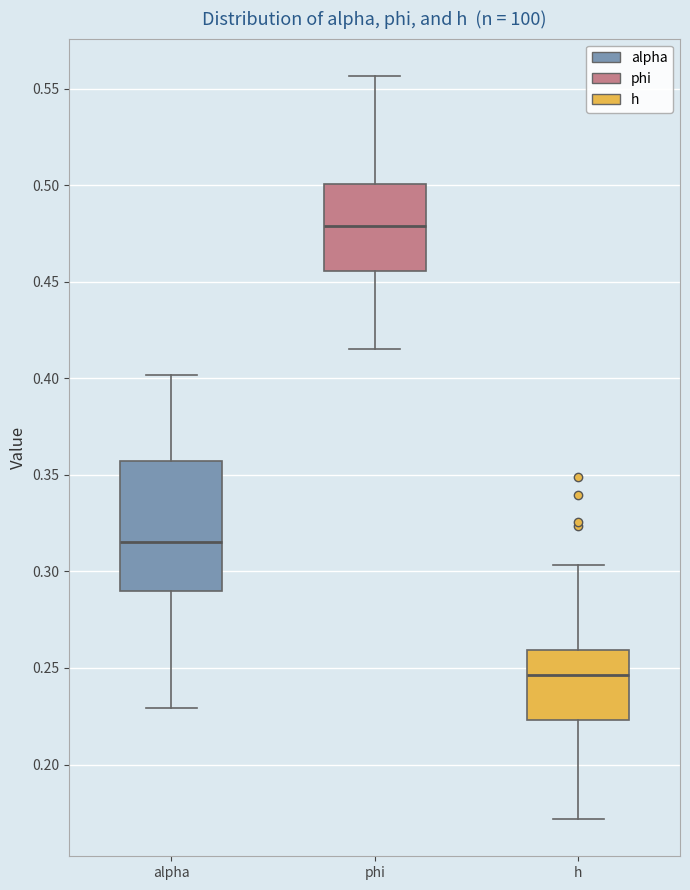

Reading left to right, read every box against the y-axis: the position of its median line, the range the box covers, and the ends of its whiskers. The values are not printed on the chart, so give them approximately, as read against the axis.

alpha: median 0.315, box 0.290 to 0.355, whiskers 0.230 to 0.400
phi: median 0.480, box 0.455 to 0.500, whiskers 0.415 to 0.555
h: median 0.245, box 0.225 to 0.260, whiskers 0.170 to 0.305